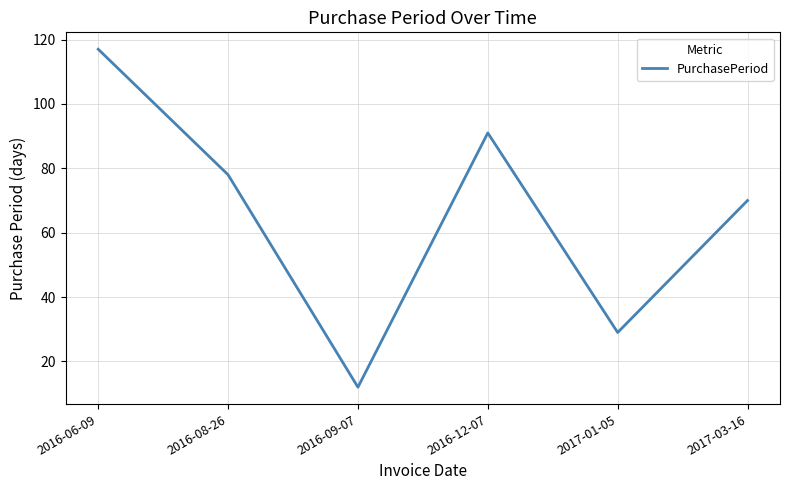

Rank the categories by value from highest to lowest.

2016-06-09, 2016-12-07, 2016-08-26, 2017-03-16, 2017-01-05, 2016-09-07